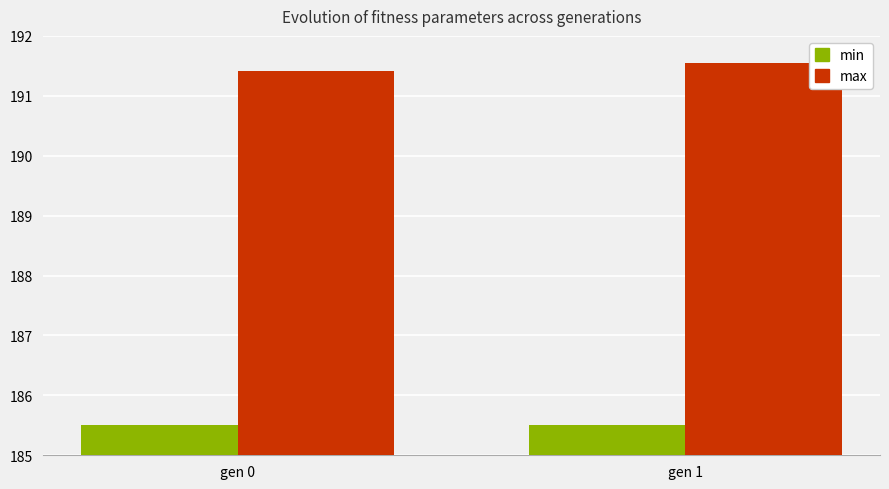

What is the difference between the maximum and minimum values in the max series?

0.1